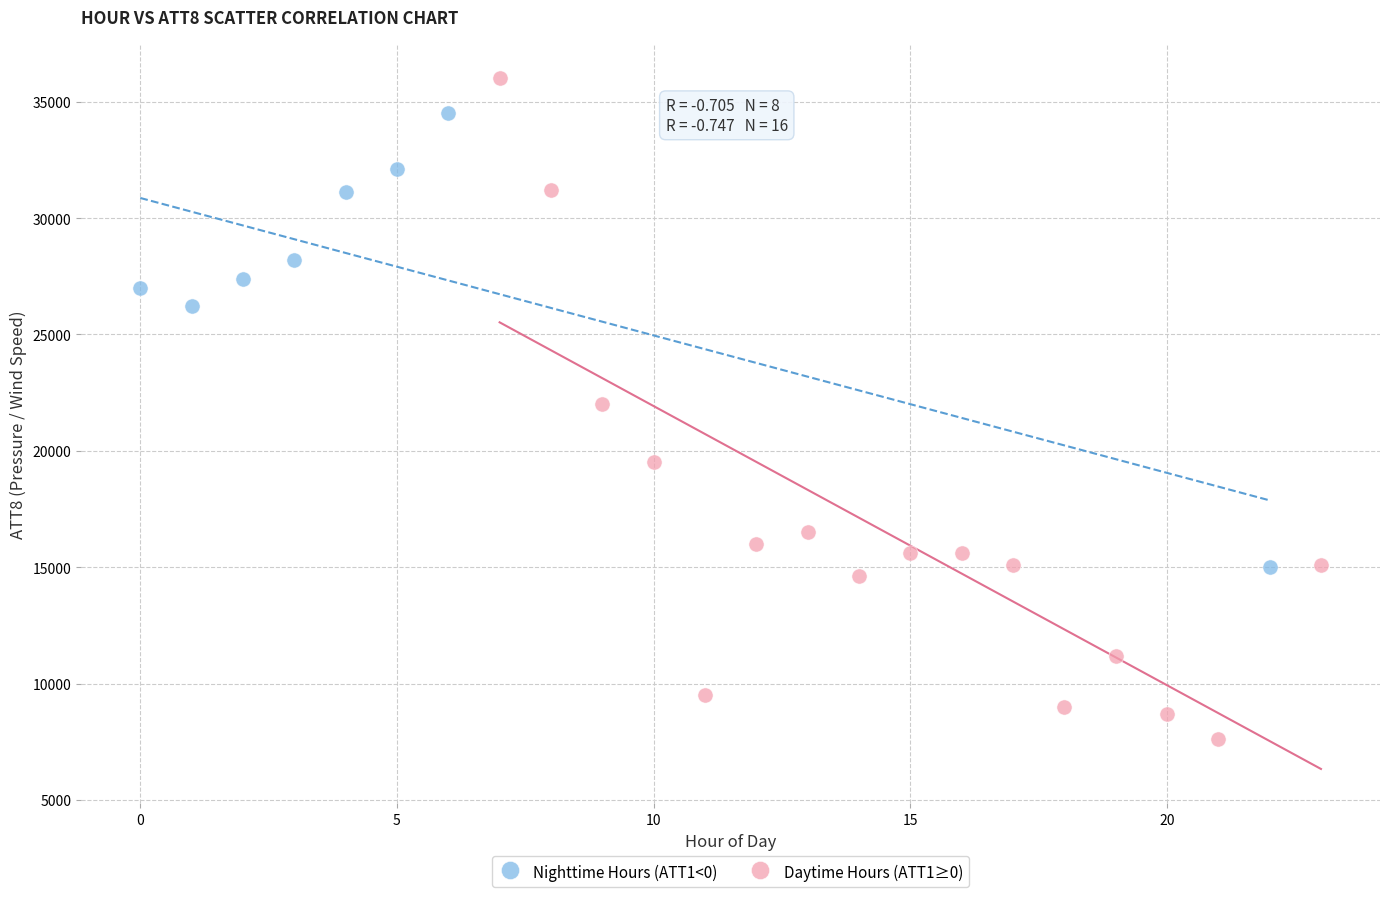

Which series contains the lowest Y value?

Daytime Hours (ATT1≥0)